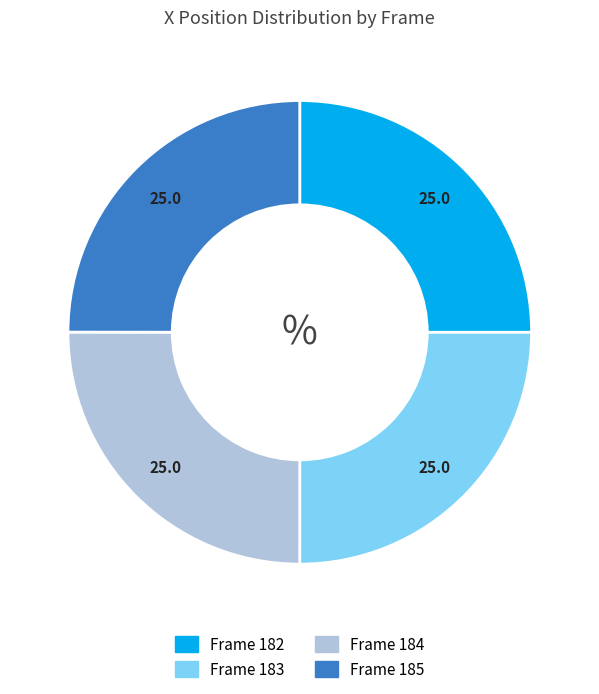

The Frame 183 slice represents 18% of the pie. True or false?

False